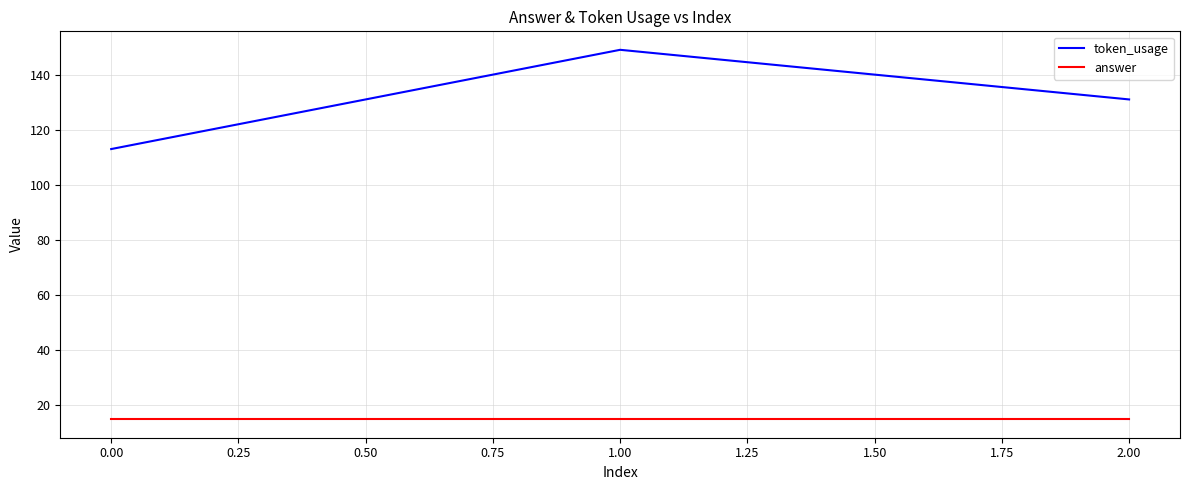

At how many categories does at least one series exceed 100?

3